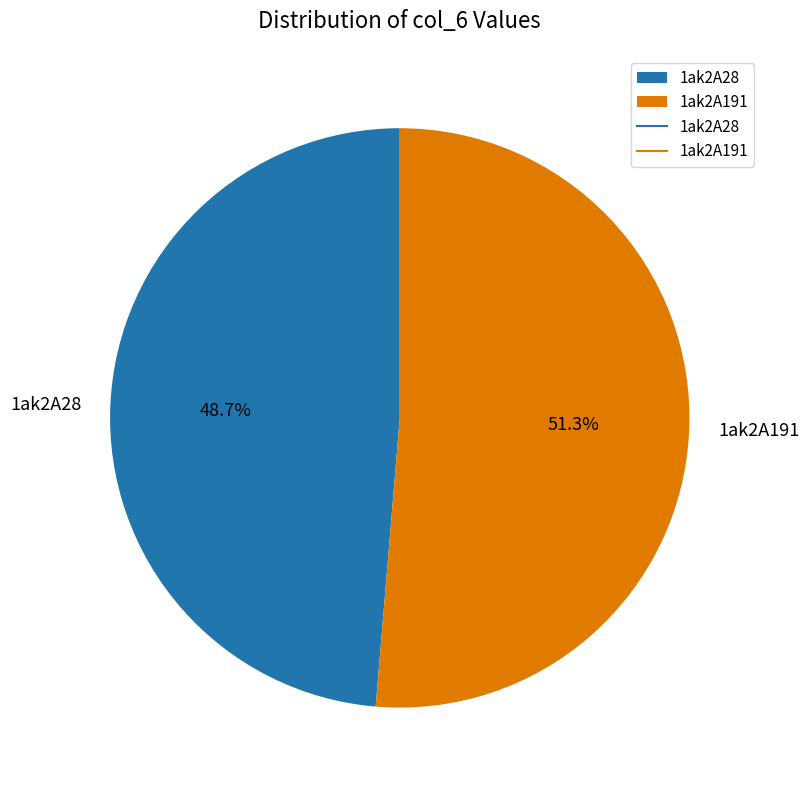

To the nearest percent, what is the difference between the largest and smallest slice percentages?

3%